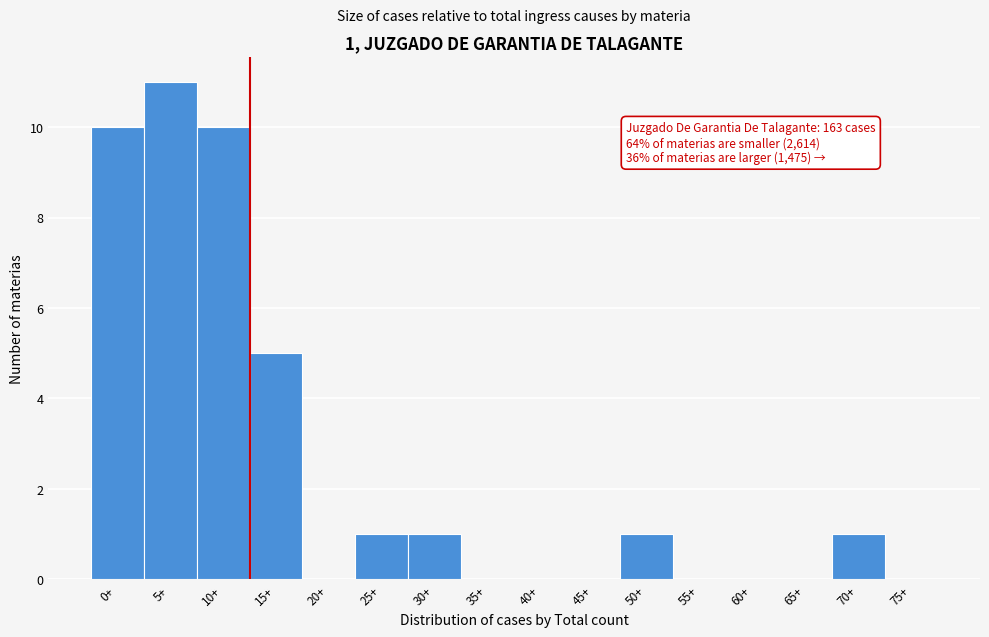

Reading left to right, list all the values displayed in this chart.

0+=10	5+=11	10+=10	15+=5	20+=0	25+=1	30+=1	35+=0	40+=0	45+=0	50+=1	55+=0	60+=0	65+=0	70+=1	75+=0